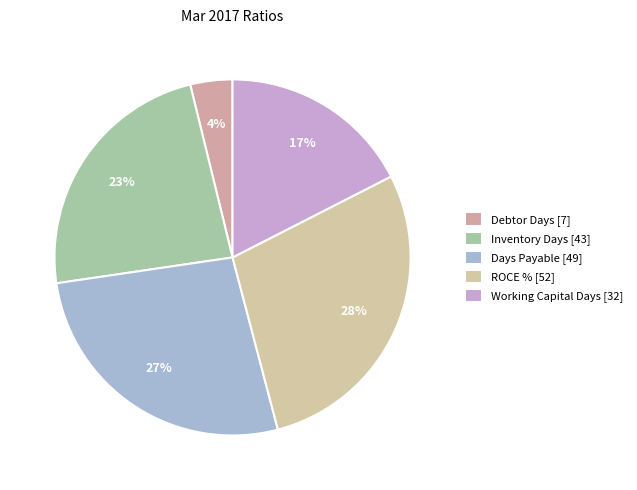

How many segments does this pie chart have?

5